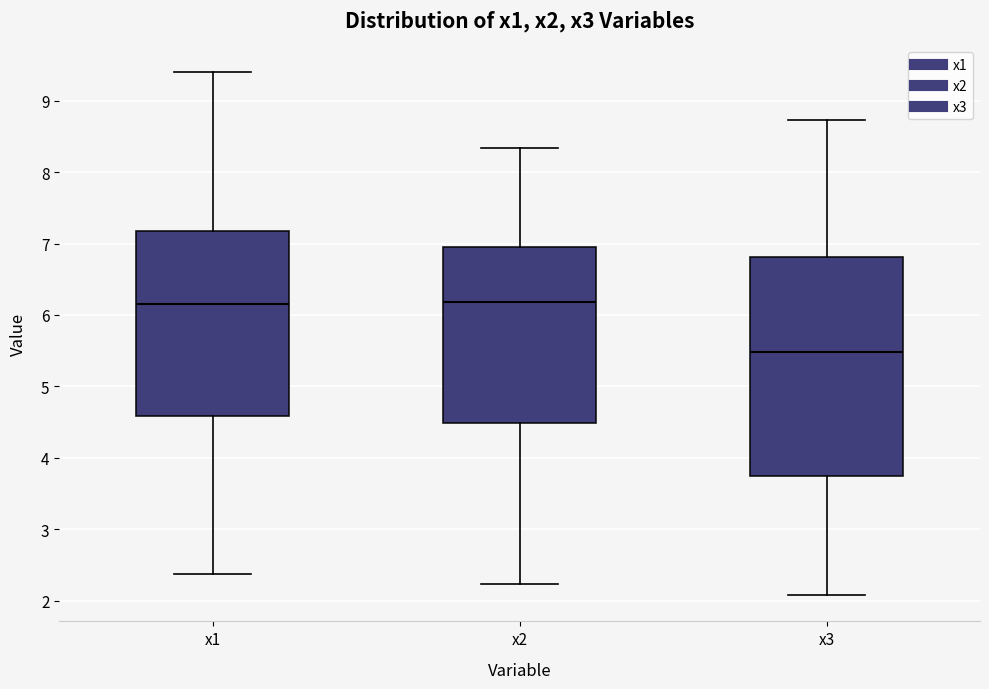

Reading left to right, transcribe this box plot: for each box, give where its median line is, the range the box spans, and where its two whiskers end, as read against the y-axis. The values are not printed on the chart, so give them approximately, as read against the axis.

x1: median 6.2, box 4.6 to 7.2, whiskers 2.4 to 9.4
x2: median 6.2, box 4.5 to 6.9, whiskers 2.2 to 8.3
x3: median 5.5, box 3.8 to 6.8, whiskers 2.1 to 8.7